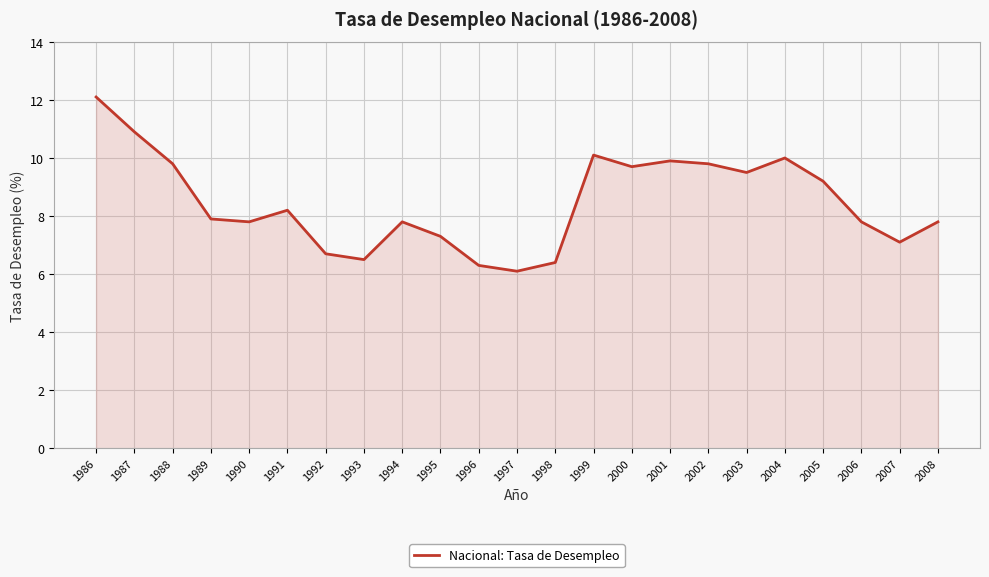

Which has a higher value, 2006 or 1992?

2006